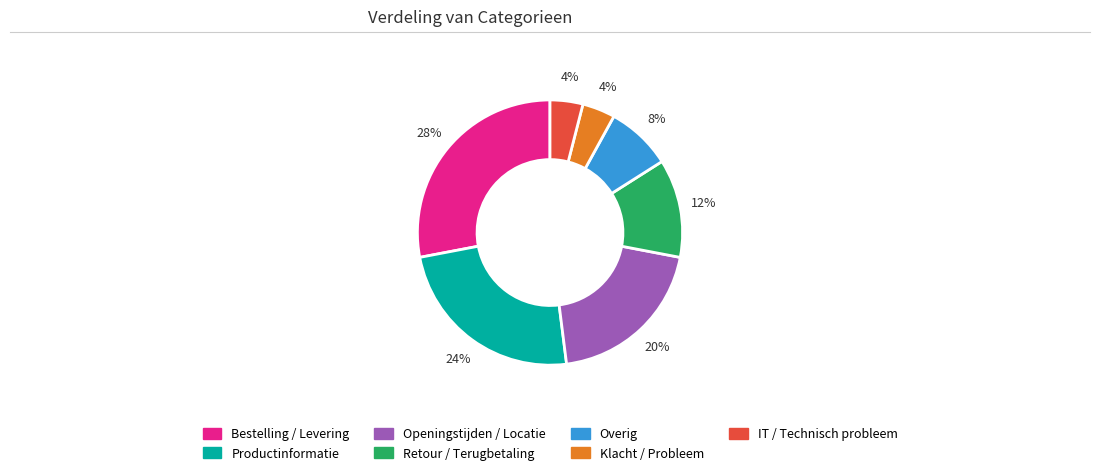

Which category has the biggest portion of the pie?

Bestelling / Levering